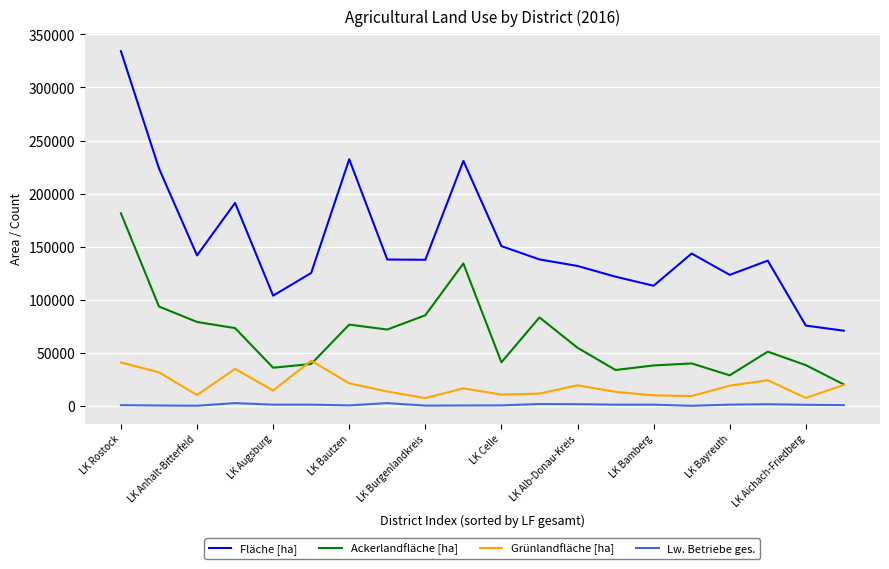

Which series has the largest total across all categories?

Fläche [ha]